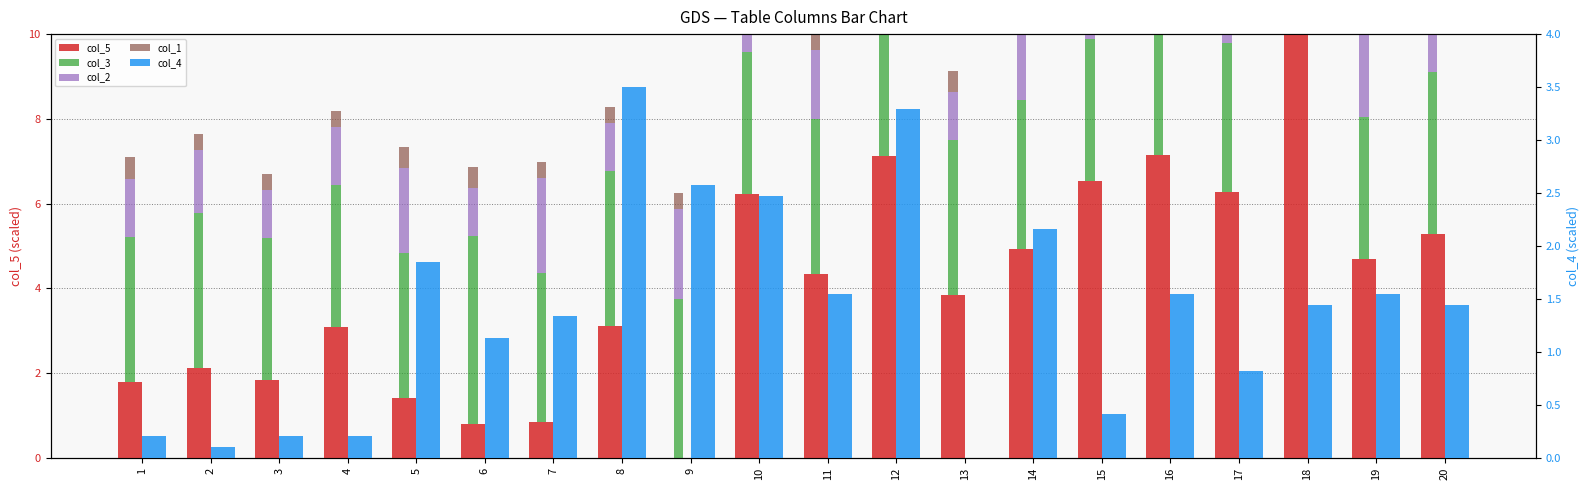

Reading right to left, what are all the values shown in this chart?

col_5: 5.3	4.7	10.0	6.3	7.2	6.5	4.9	3.8	7.1	4.3	6.2	0.0	3.1	0.8	0.8	1.4	3.1	1.8	2.1	1.8
col_3: 3.8	3.4	3.4	3.5	3.7	3.4	3.5	3.7	4.1	3.7	3.4	3.7	3.7	3.5	4.4	3.4	3.4	3.4	3.7	3.4
col_2: 1.4	2.0	1.4	1.5	1.9	2.1	2.2	1.1	1.6	1.6	2.0	2.1	1.1	2.2	1.1	2.0	1.4	1.1	1.5	1.4
col_1: 0.4	0.4	0.5	0.5	0.4	0.5	0.4	0.5	0.4	0.4	0.5	0.4	0.4	0.4	0.5	0.5	0.4	0.4	0.4	0.5
col_4: 1.4	1.5	1.4	0.8	1.5	0.4	2.2	0.0	3.3	1.5	2.5	2.6	3.5	1.3	1.1	1.9	0.2	0.2	0.1	0.2